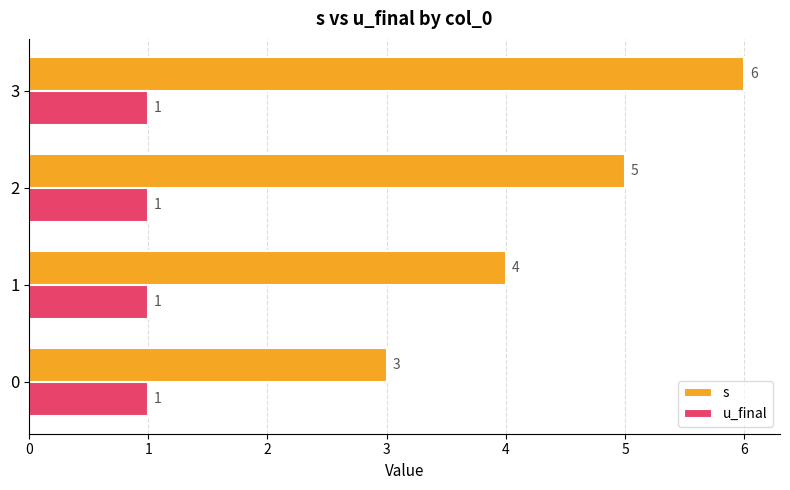

Which series has the widest spread of values?

s